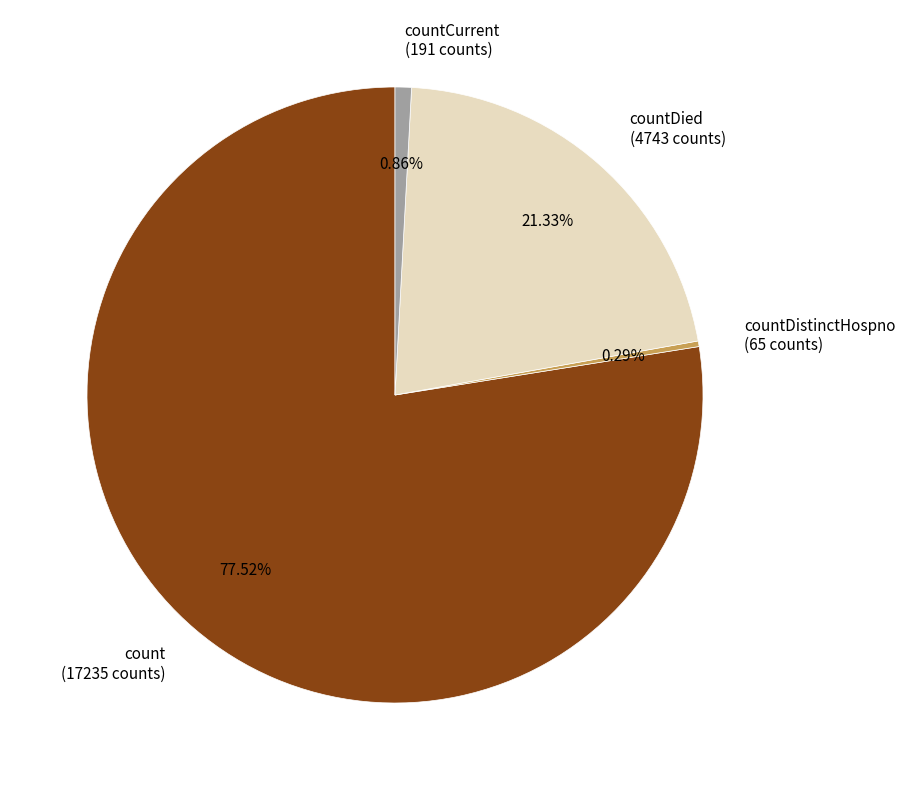

Is the sum of countDistinctHospno (65 counts) and countDied (4743 counts) greater than half?

No